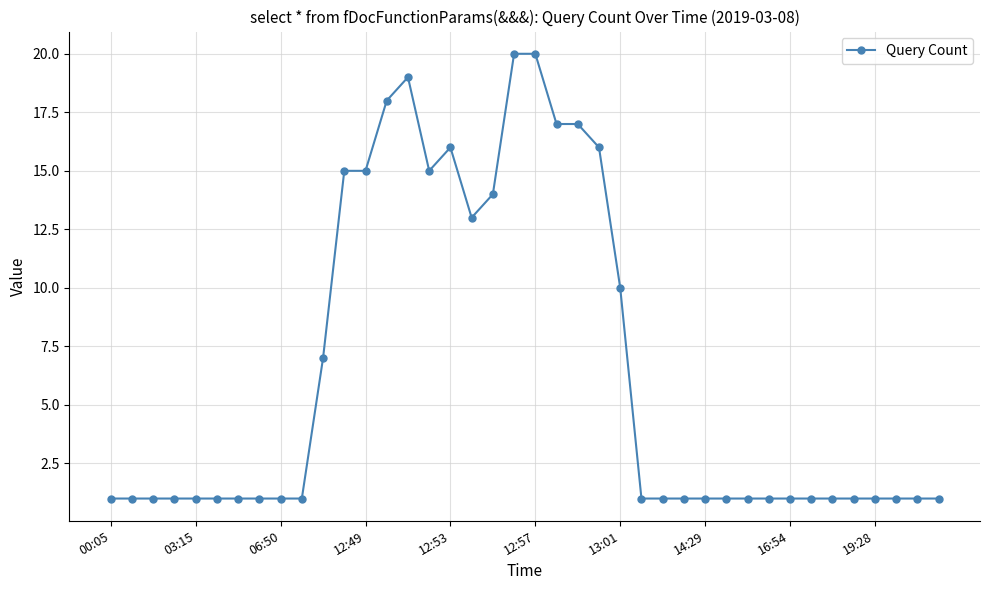

What is the value of the 21st point from the left?

20